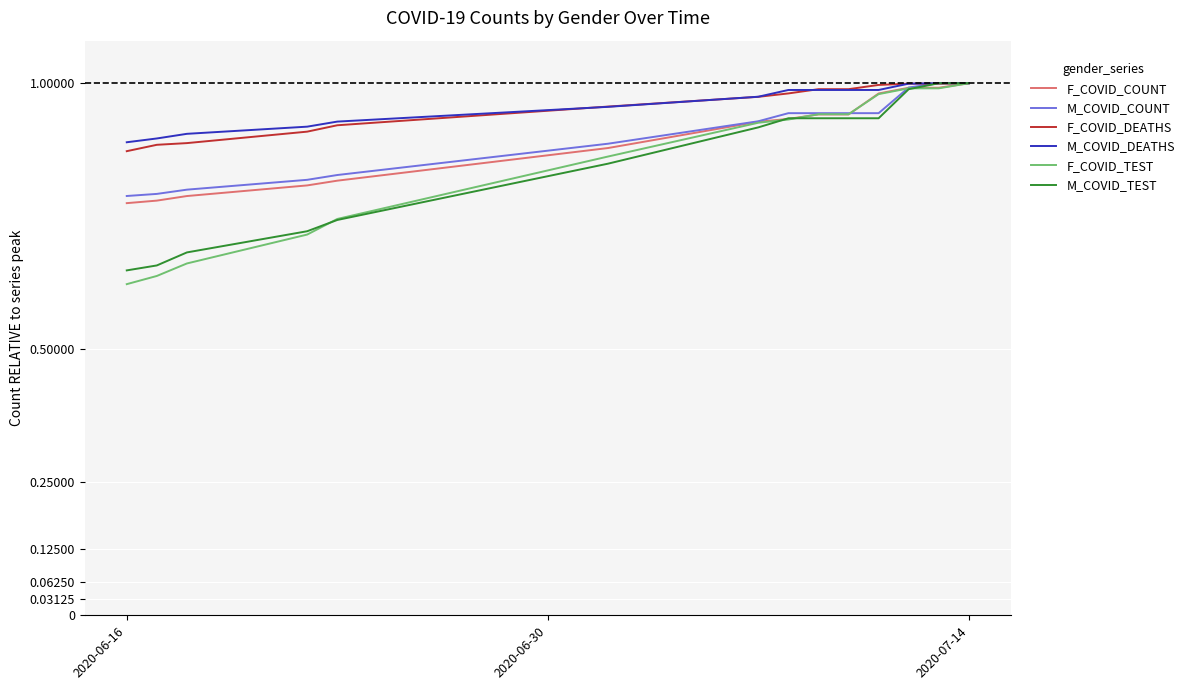

Which series has the widest spread of values?

F_COVID_TEST